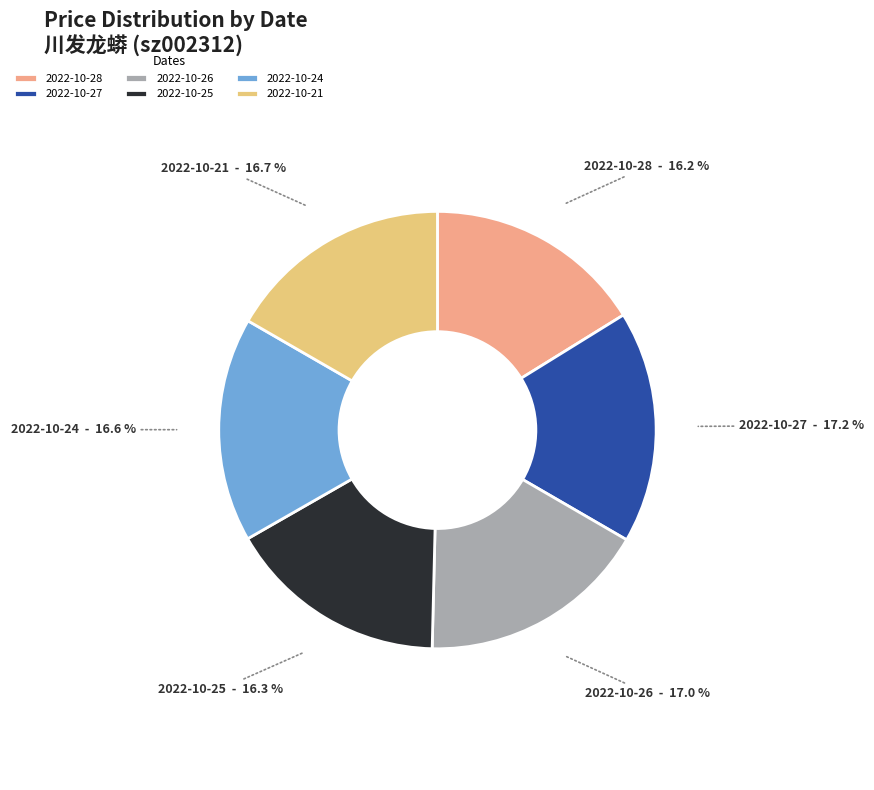

Approximately how many times larger is the value at 2022-10-24 compared to 2022-10-26?

1.0